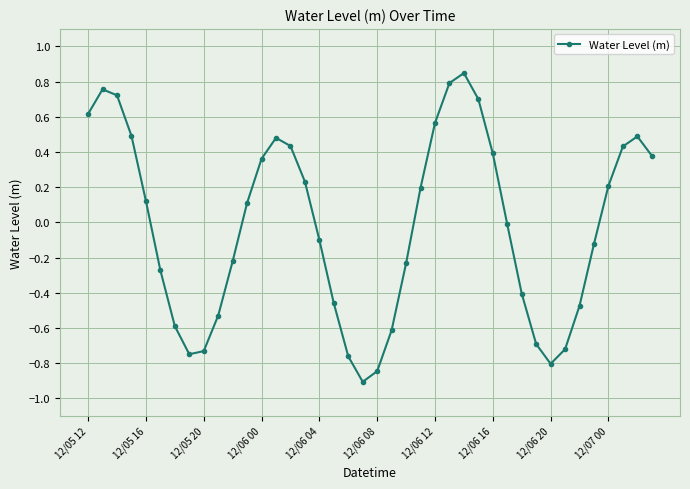

How many interior local peaks (higher than both neighbors) does the data have?

4